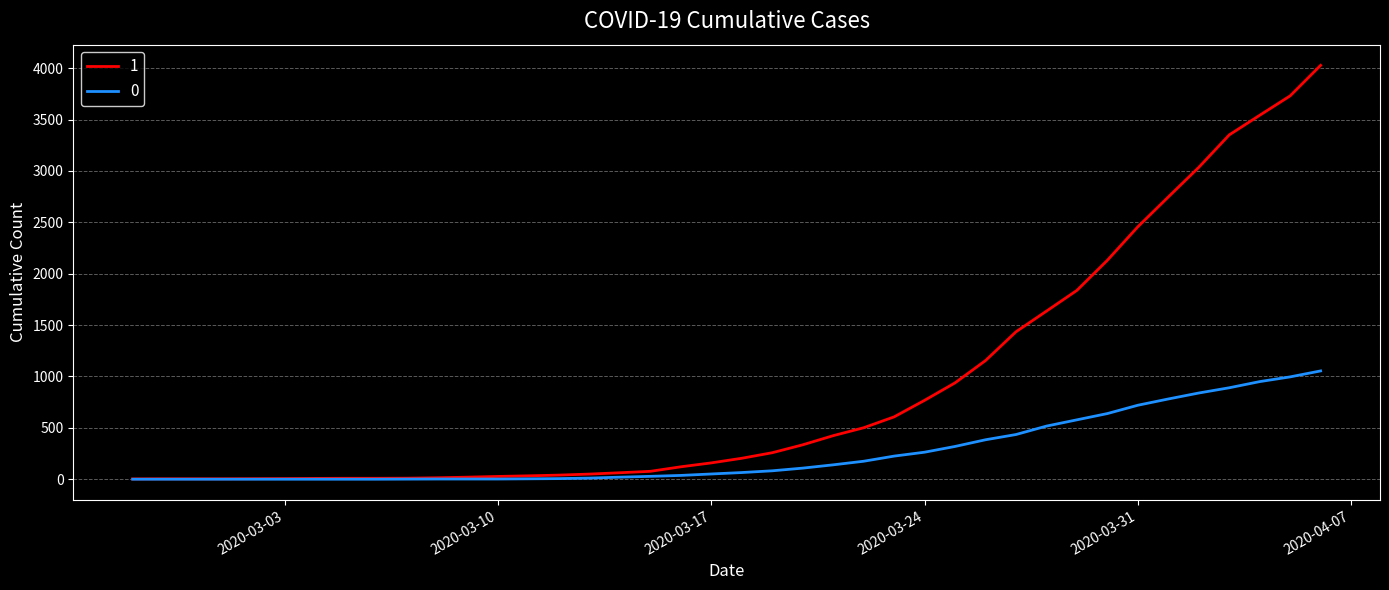

List the series in order of their overall mean, highest first.

1, 0